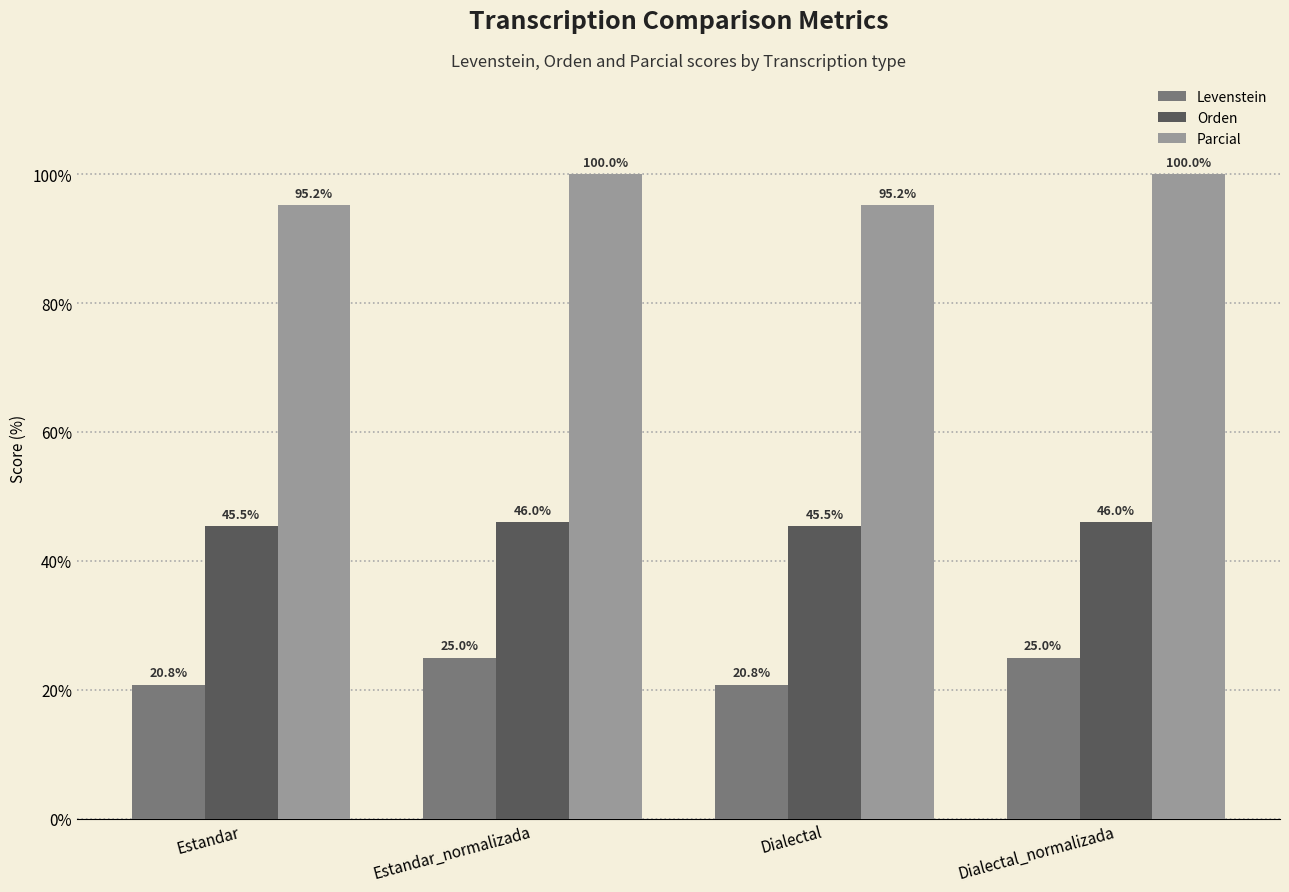

The Parcial series shows 100.0 at Dialectal_normalizada. True or false?

True